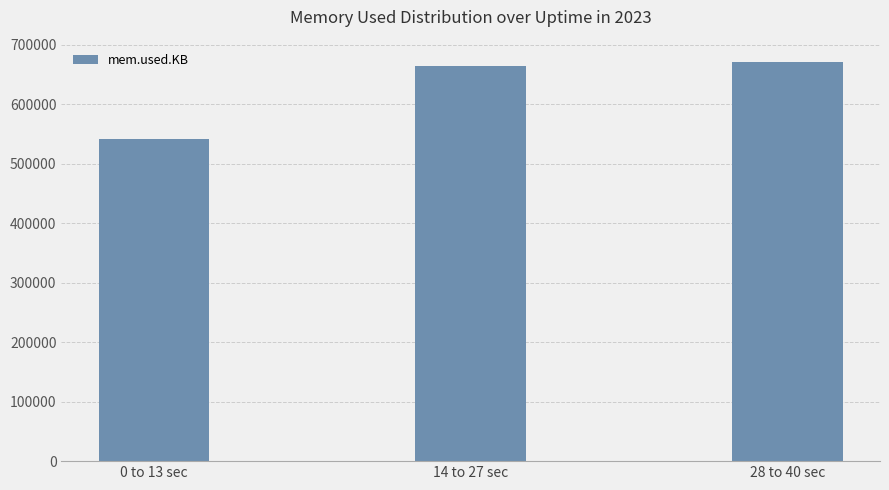

What is the minimum value shown in the chart?

541864.0